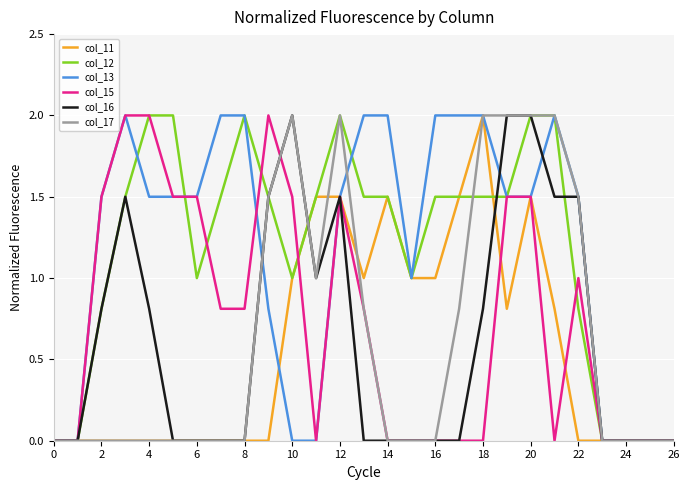

What is the maximum value for col_16?

2.0